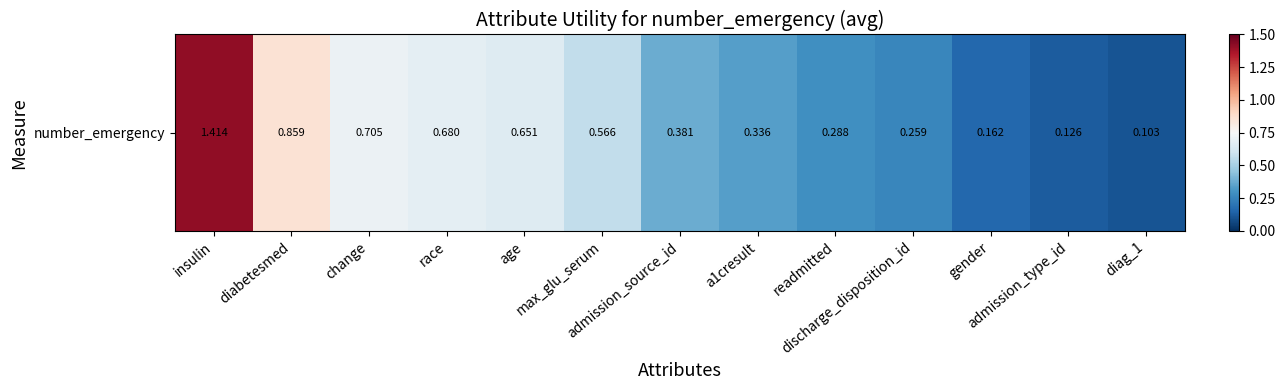

Rank the categories by value from lowest to highest.

diag_1, admission_type_id, gender, discharge_disposition_id, readmitted, a1cresult, admission_source_id, max_glu_serum, age, race, change, diabetesmed, insulin